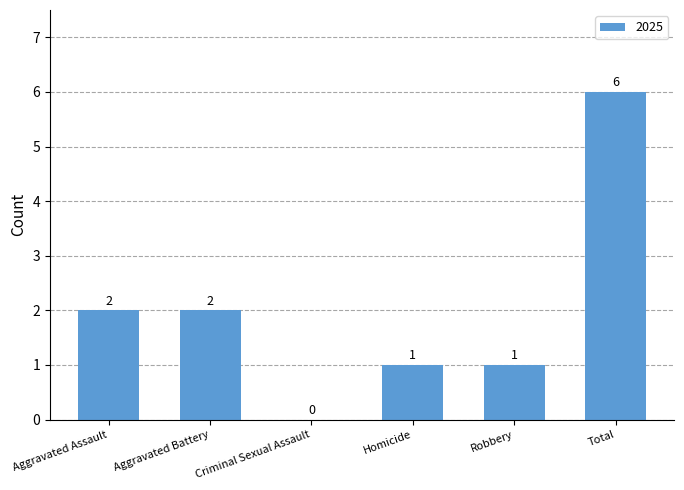

What is the greatest value displayed?

6